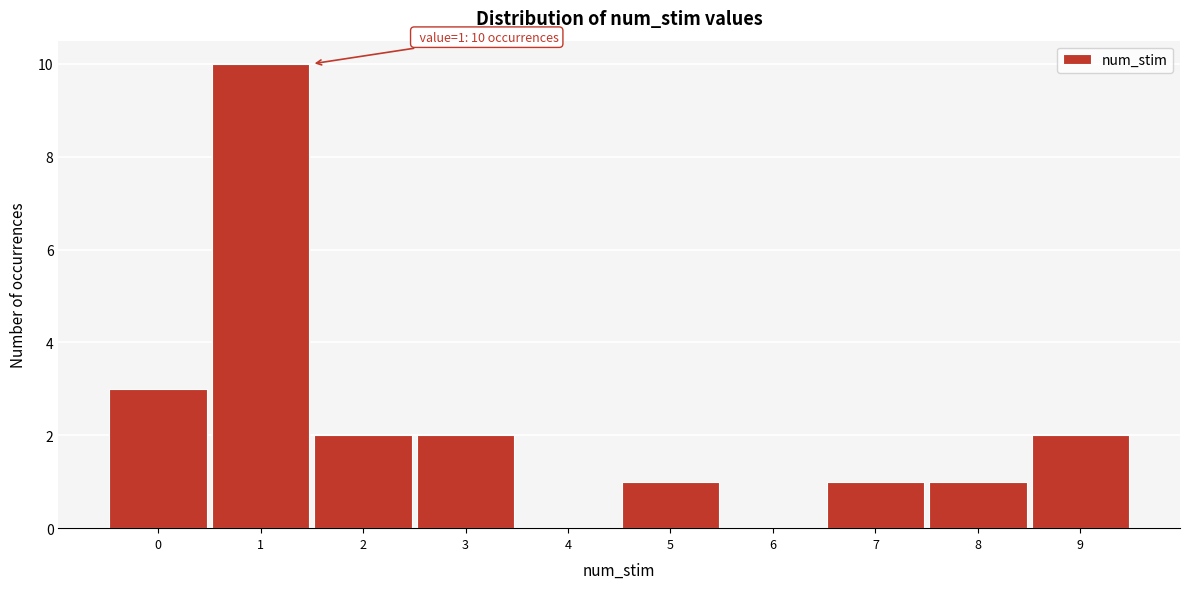

Over which range of the x-axis is the bar tallest?

0.5 to 1.5